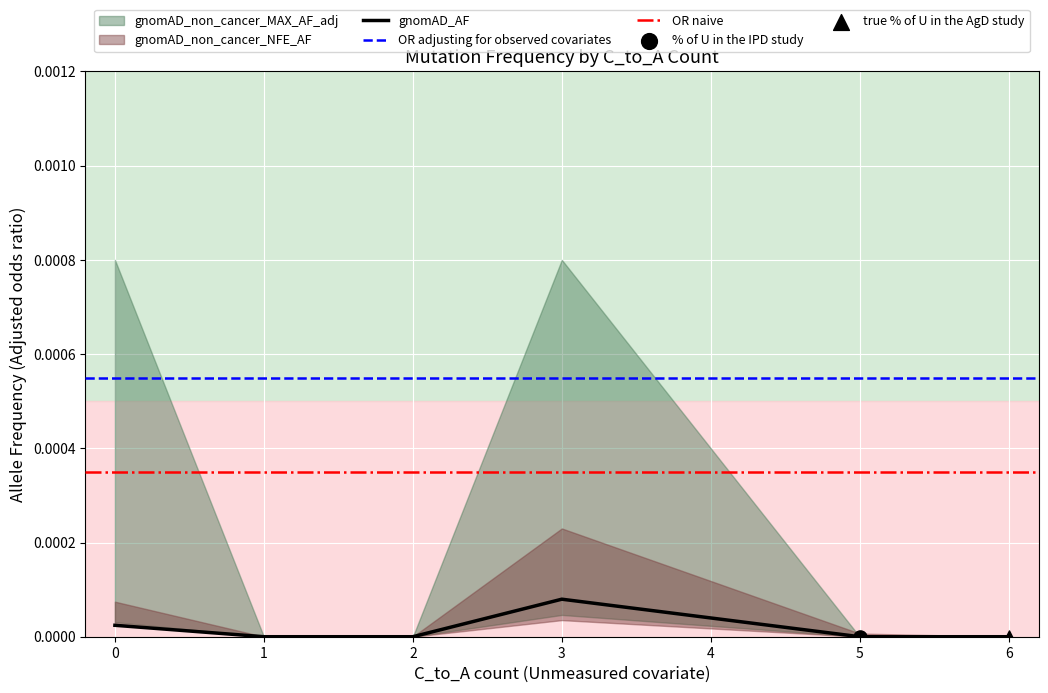

Which series has the largest Y range (max minus min)?

MAX_AF